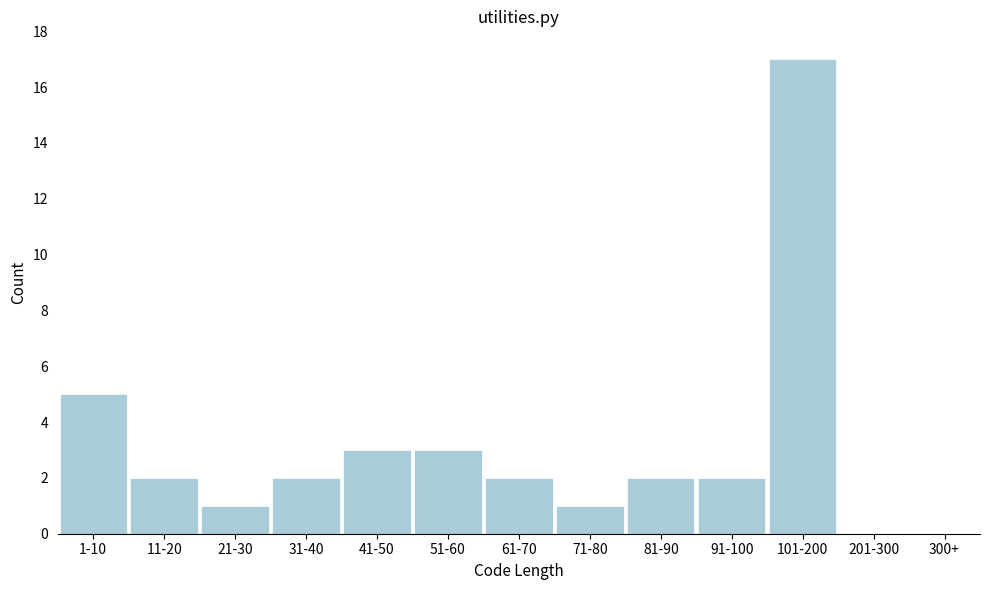

Reading right to left, transcribe all the data shown in this chart.

300+=0	201-300=0	101-200=17	91-100=2	81-90=2	71-80=1	61-70=2	51-60=3	41-50=3	31-40=2	21-30=1	11-20=2	1-10=5